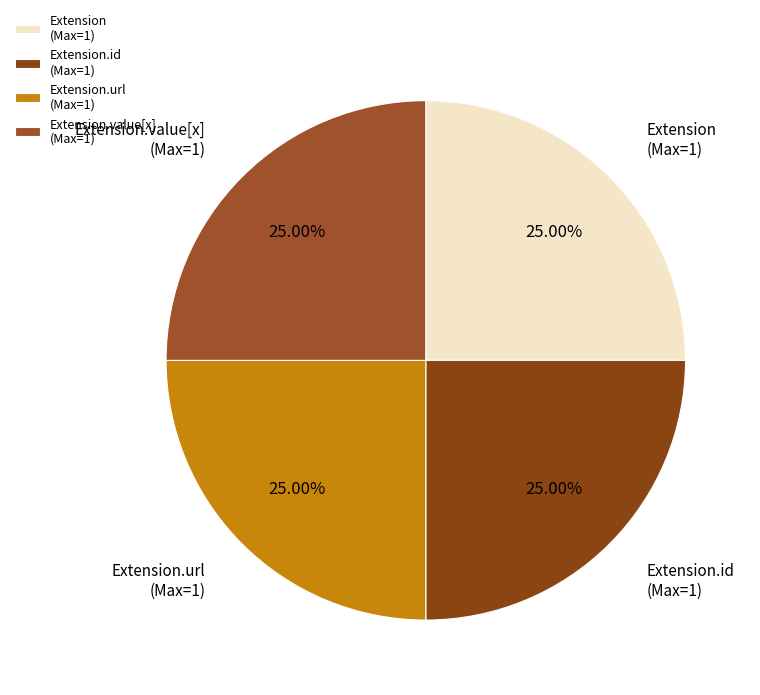

To the nearest percent, what is the average slice percentage?

25%